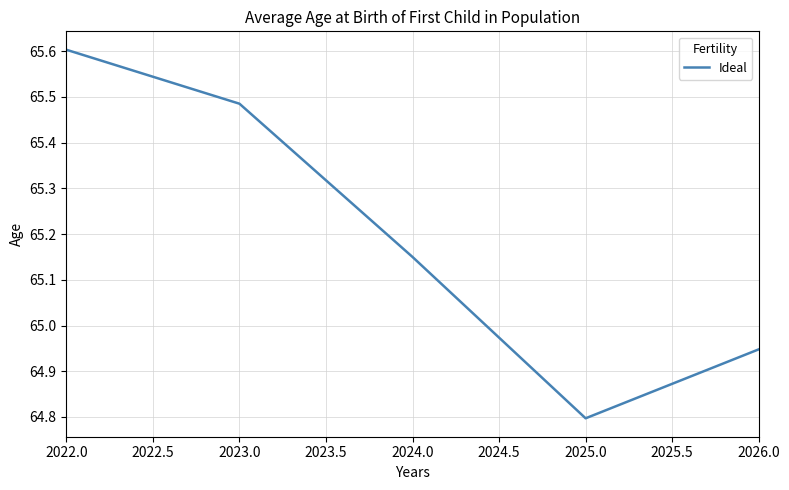

What is the greatest value displayed?

65.6